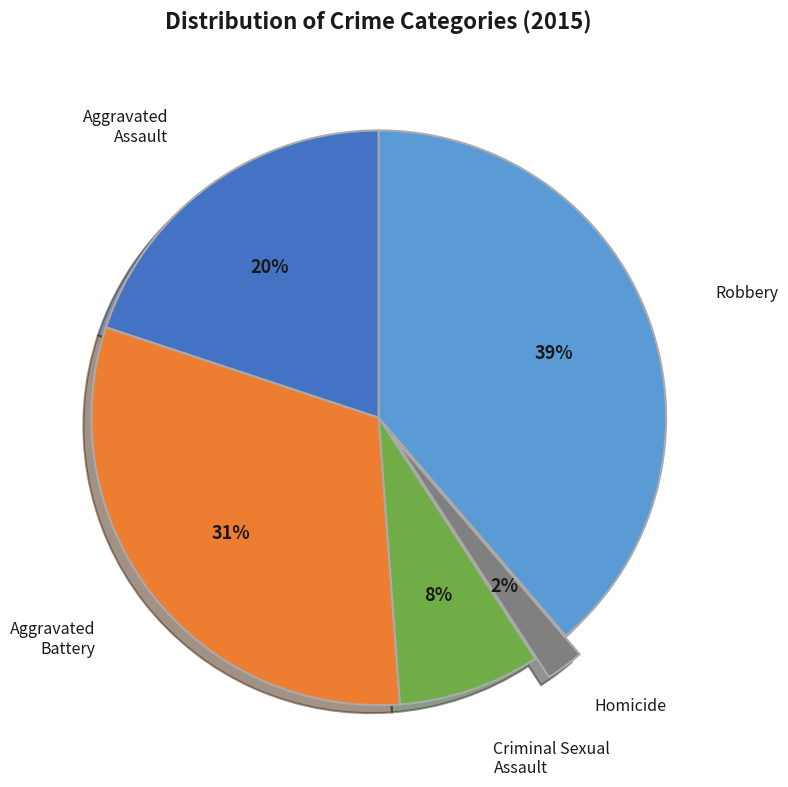

How many segments does this pie chart have?

5